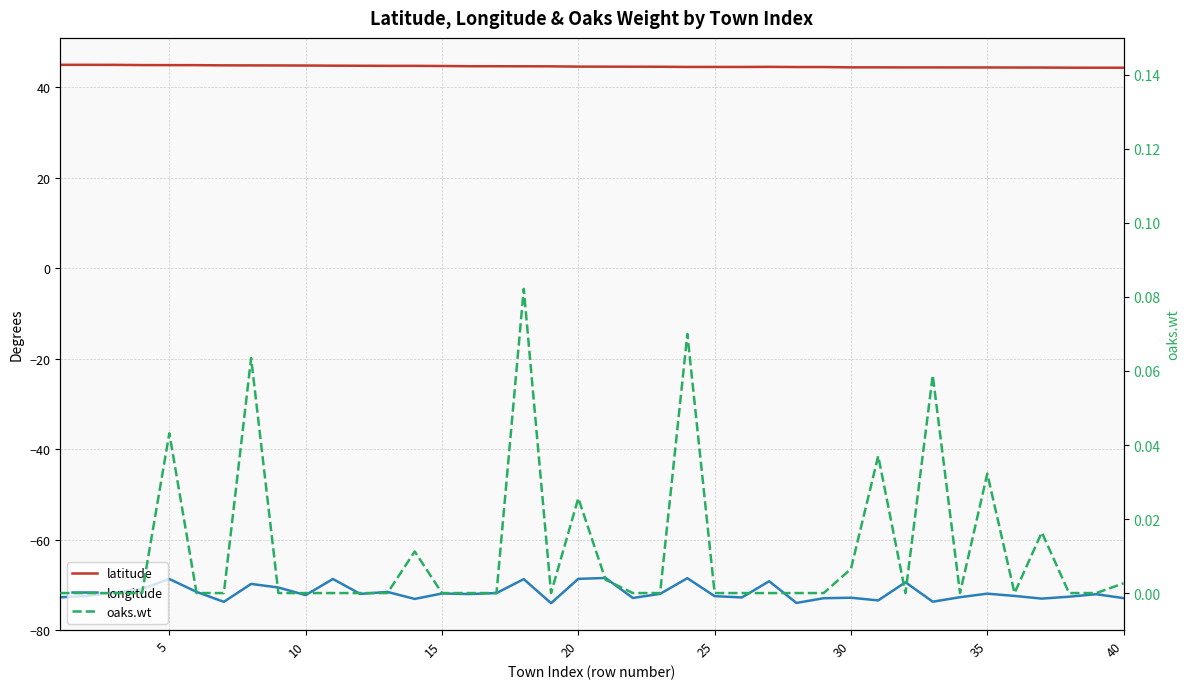

Reading left to right, extract all data points from this chart.

latitude: 45.0	45.0	45.0	44.9	44.9	44.9	44.9	44.8	44.8	44.8	44.8	44.8	44.7	44.7	44.7	44.7	44.7	44.6	44.6	44.6	44.6	44.6	44.5	44.5	44.5	44.5	44.5	44.5	44.5	44.4	44.4	44.4	44.4	44.4	44.4	44.4	44.4	44.3	44.3	44.3
longitude: -72.8	-72.5	-71.7	-70.9	-68.7	-71.6	-73.8	-69.8	-70.6	-72.3	-68.7	-72.0	-71.6	-73.1	-71.9	-72.0	-71.8	-68.8	-74.1	-68.7	-68.5	-72.9	-72.0	-68.5	-72.5	-72.8	-69.2	-74.0	-73.0	-72.9	-73.5	-69.4	-73.7	-72.7	-72.0	-72.5	-73.1	-72.6	-72.1	-73.0
oaks.wt: 0.0	0.0	0.0	0.0	0.0	0.0	0.0	0.1	0.0	0.0	0.0	0.0	0.0	0.0	0.0	0.0	0.0	0.1	0.0	0.0	0.0	0.0	0.0	0.1	0.0	0.0	0.0	0.0	0.0	0.0	0.0	0.0	0.1	0.0	0.0	0.0	0.0	0.0	0.0	0.0